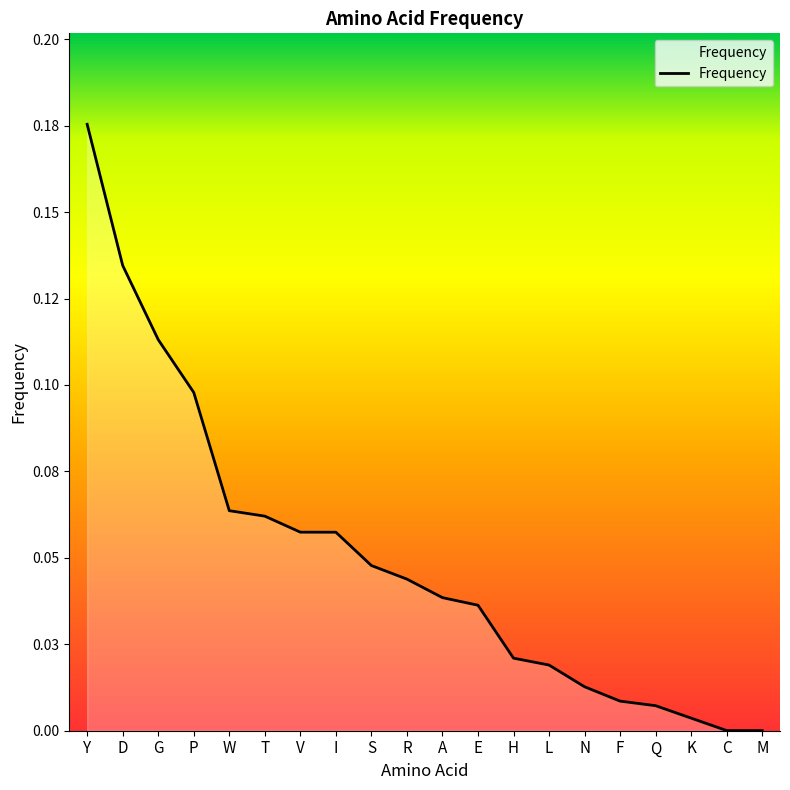

What is the label of the 8th point from the right?

H